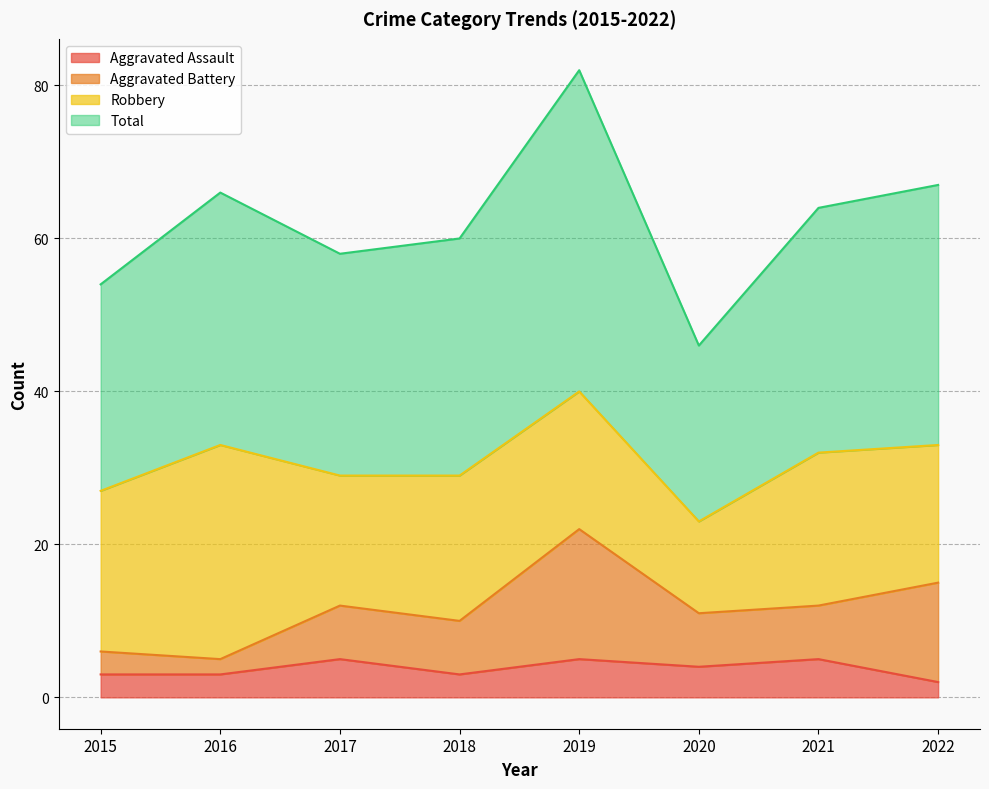

Which series has the widest spread of values?

Total